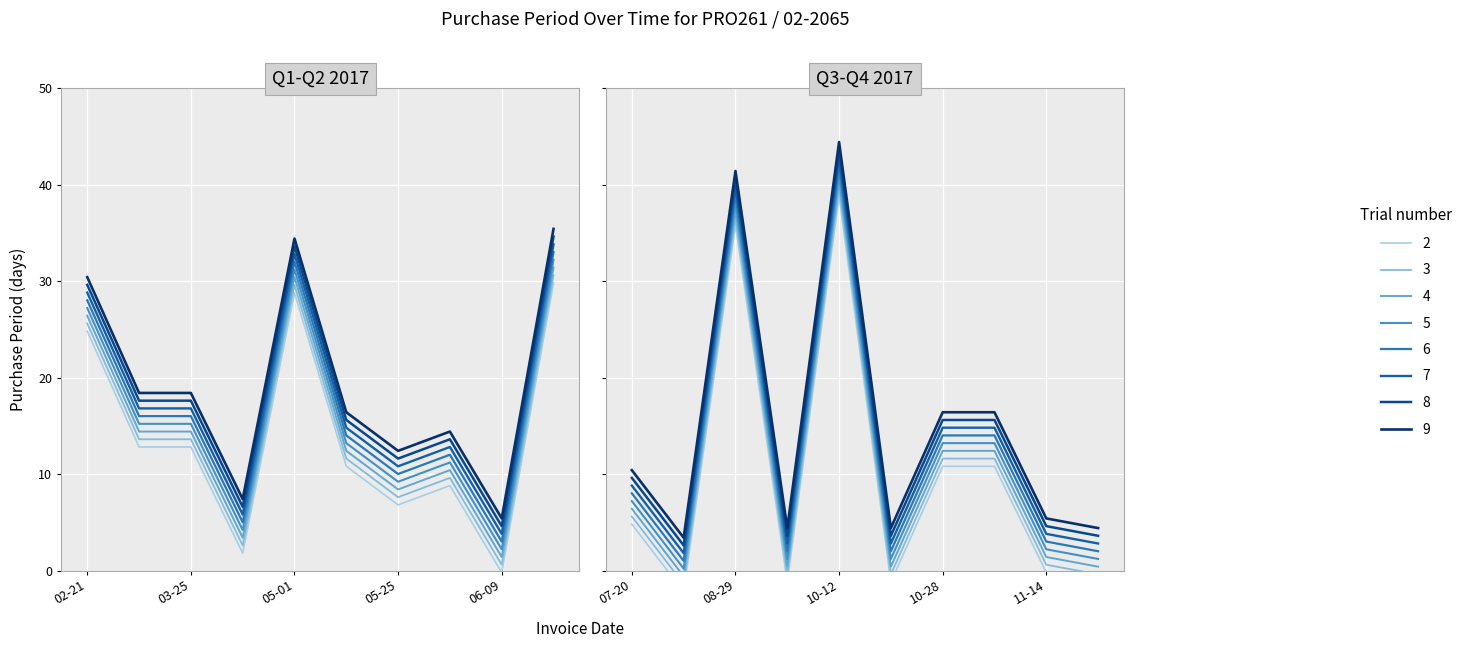

How many points are higher than both their immediate neighbors (excluding endpoints)?

5